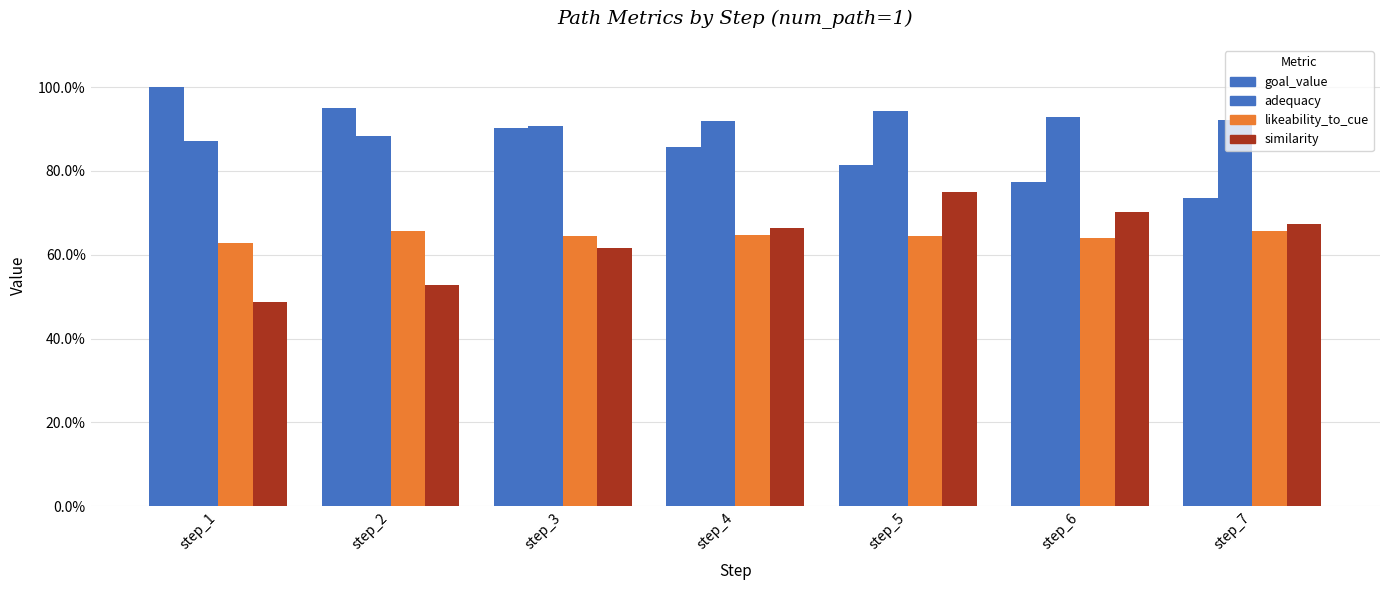

Does the chart contain stacked bars?

No